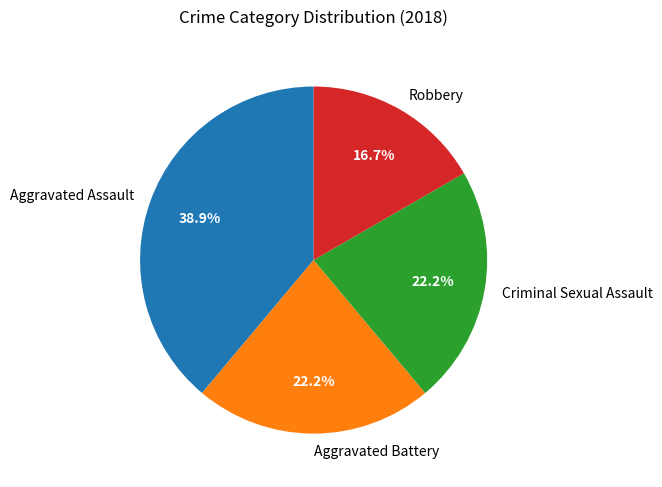

To the nearest percent, what is the difference between the largest and smallest slice percentages?

22%